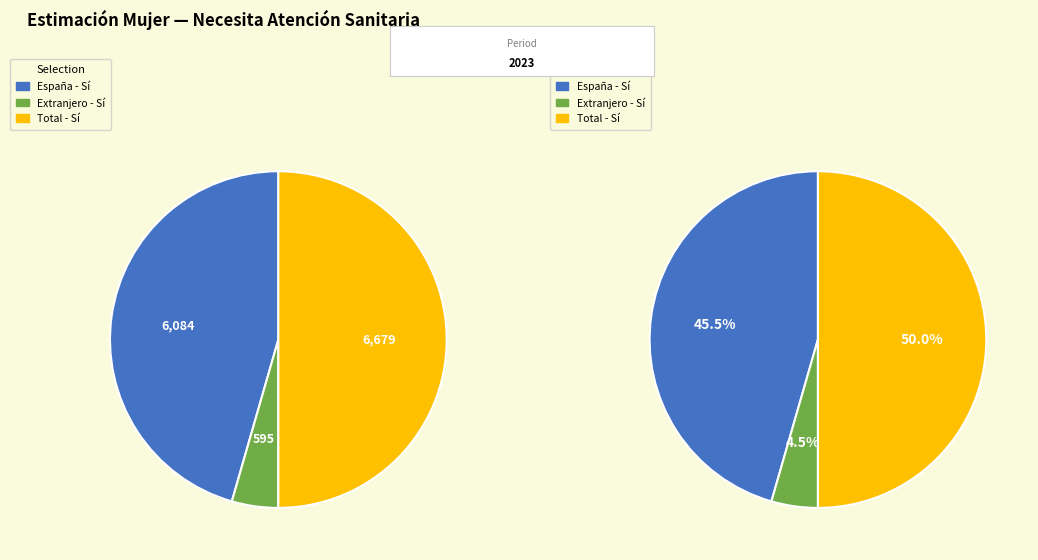

Which category has the biggest portion of the pie?

Total